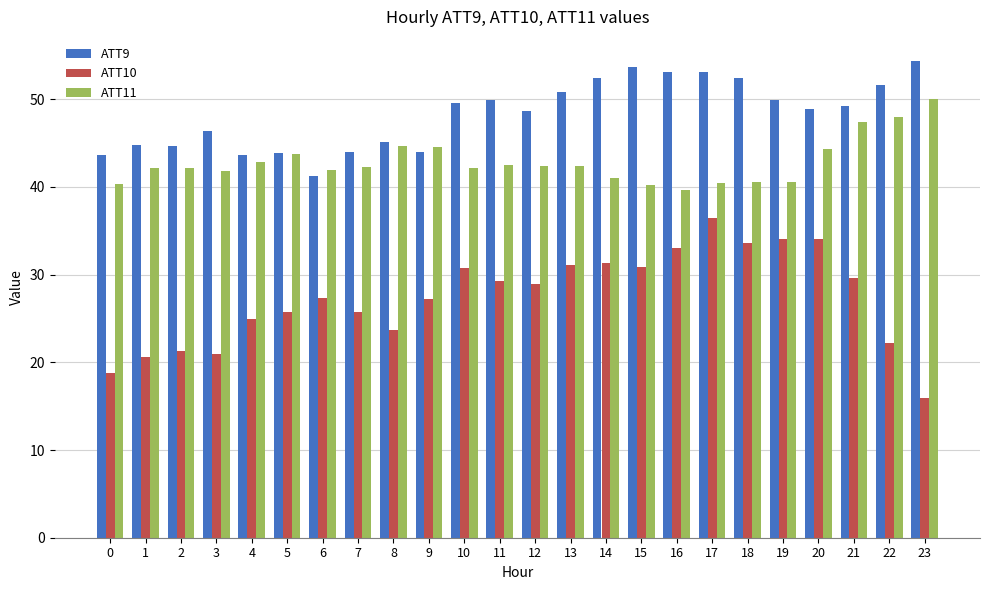

What is the average value of the ATT9 series?

48.3